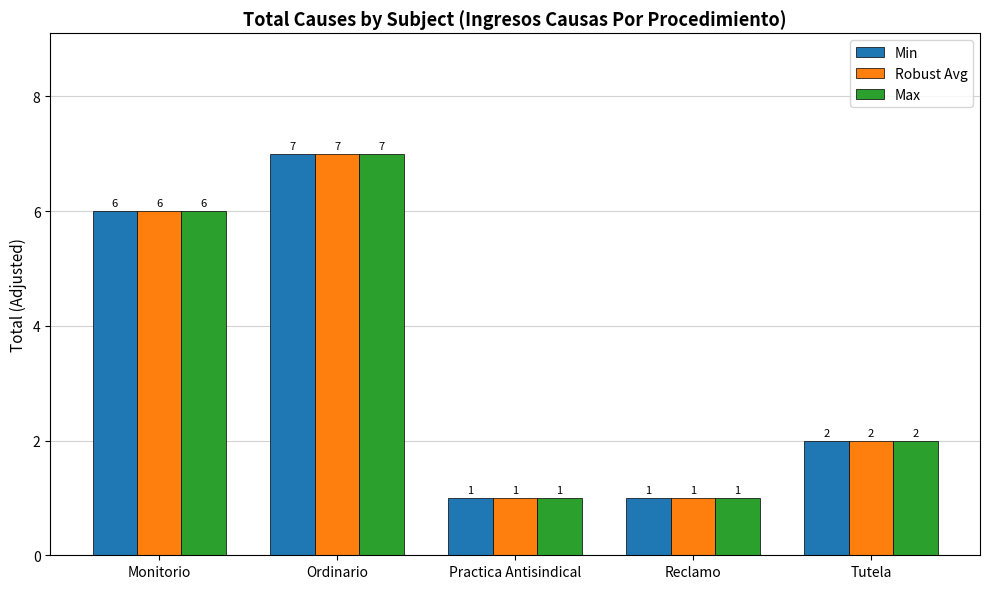

Reading left to right, transcribe all the data shown in this chart.

Min: 6	7	1	1	2
Robust Avg: 6	7	1	1	2
Max: 6	7	1	1	2